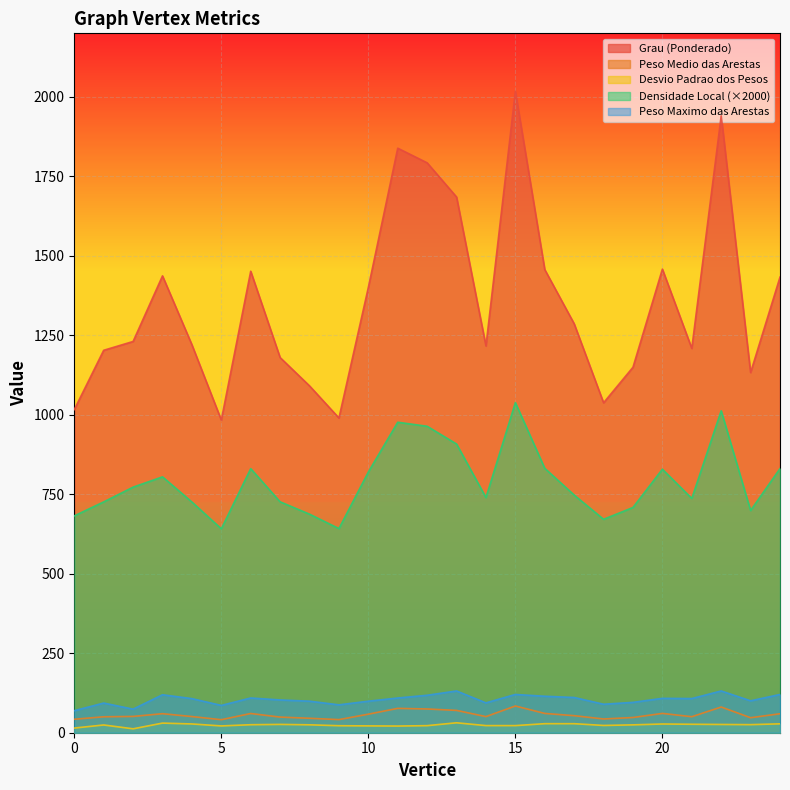

True or false: Desvio Padrao dos Pesos and Peso Maximo das Arestas cross at least once.

False